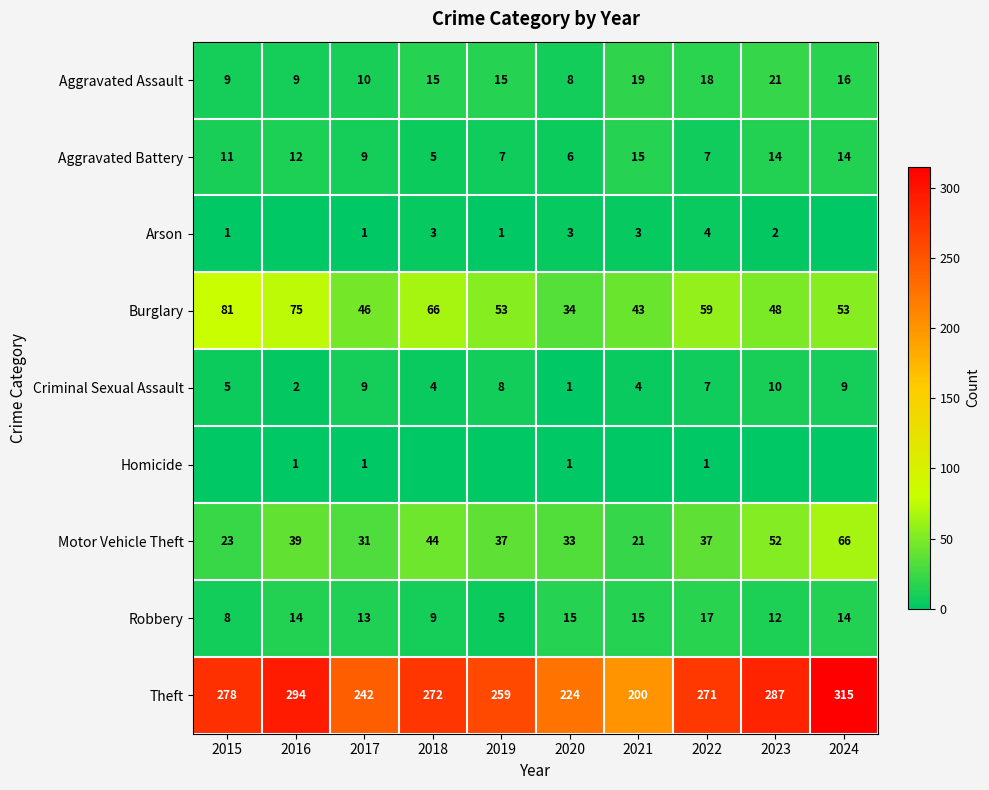

At how many categories does at least one series exceed 274?

4